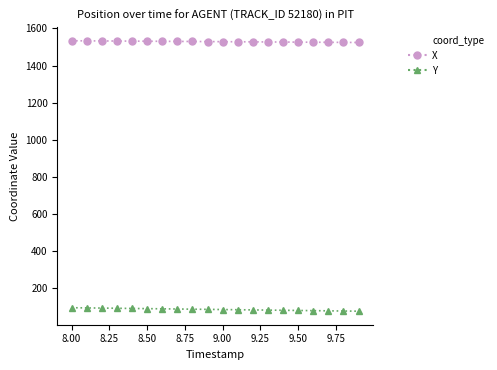

What is the maximum value for X?

1533.5